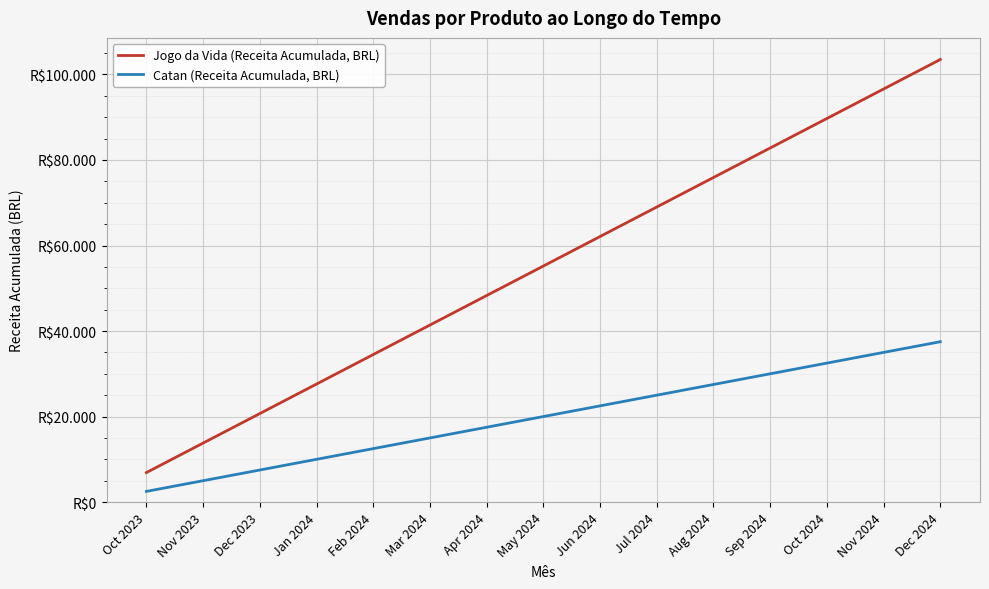

What is the difference between the highest and lowest values at Aug 2024?

48400